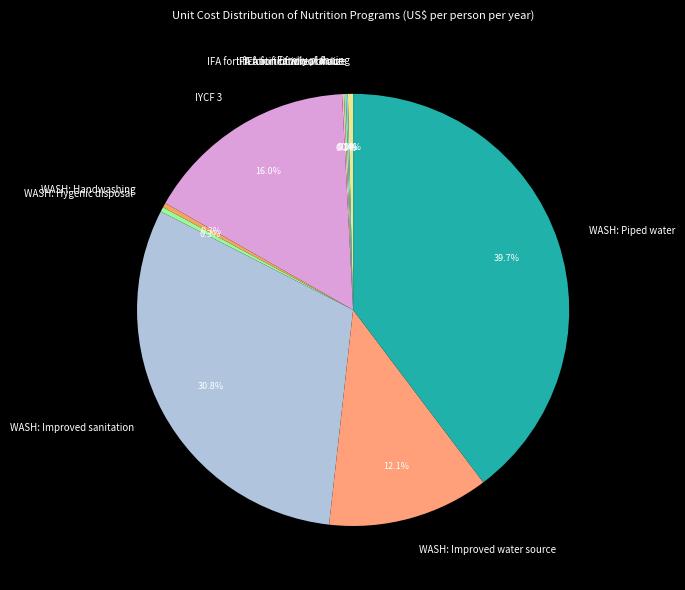

To the nearest percent, what is the difference between the largest and smallest slice percentages?

40%